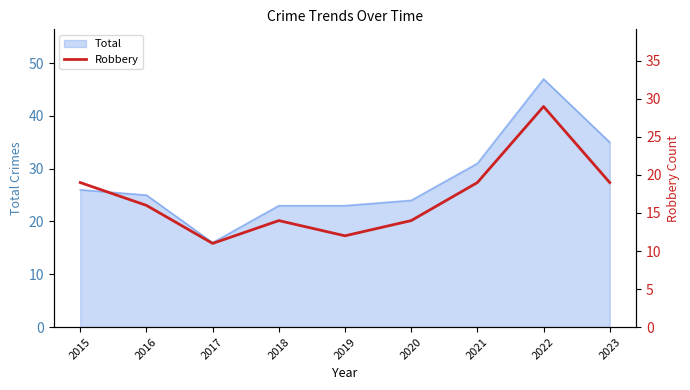

Which category has the lowest value across all series?

2017